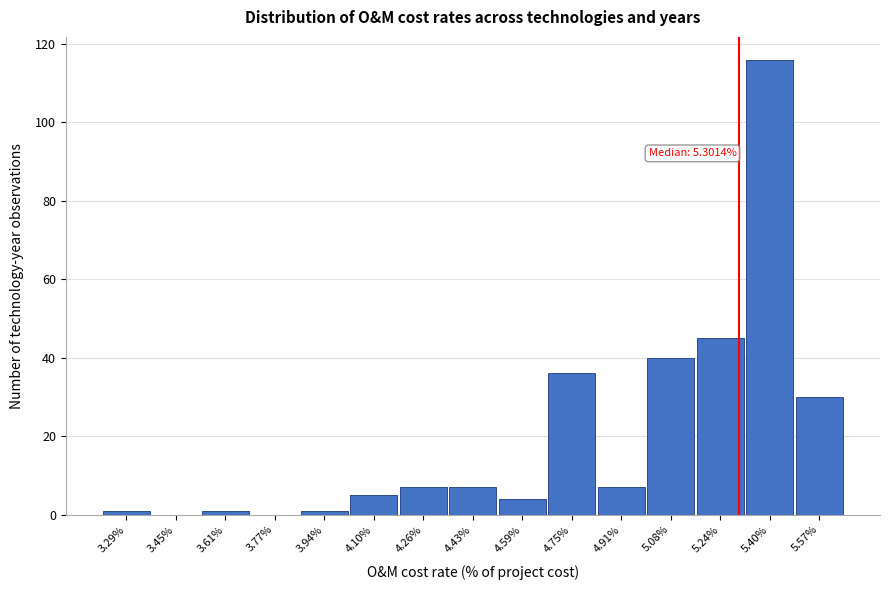

Which range on the x-axis has the tallest bar?

5.32 to 5.48